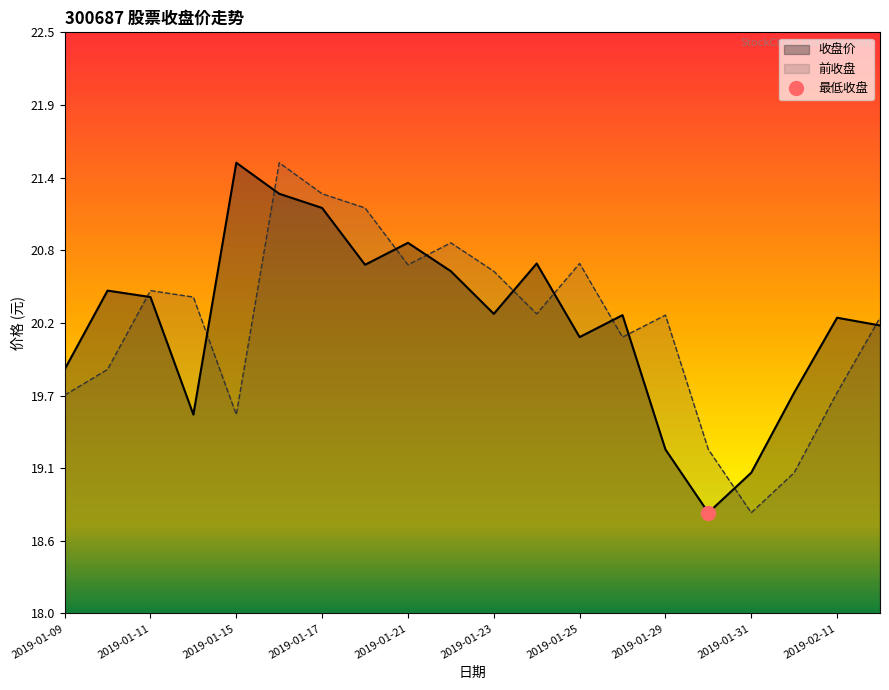

What is the sum of all 前收盘 values?

404.8